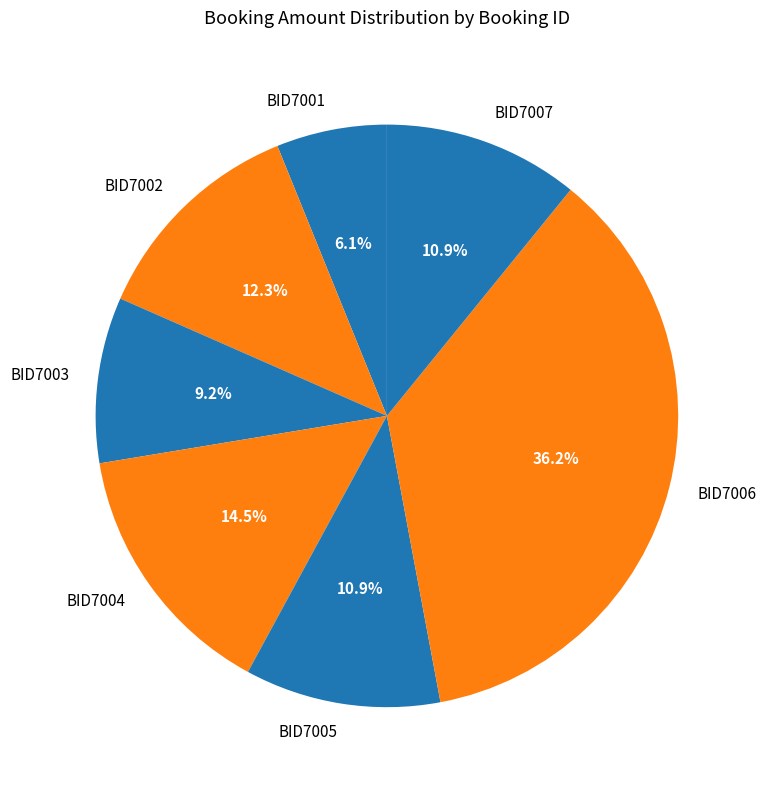

What portion of the pie excludes BID7006?

63.8%